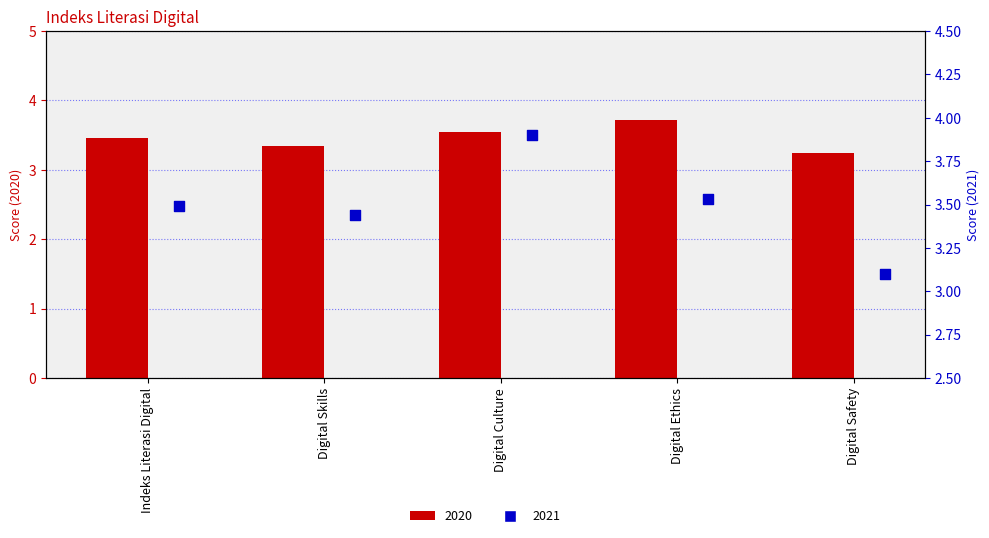

Which series contains the highest Y value?

2021